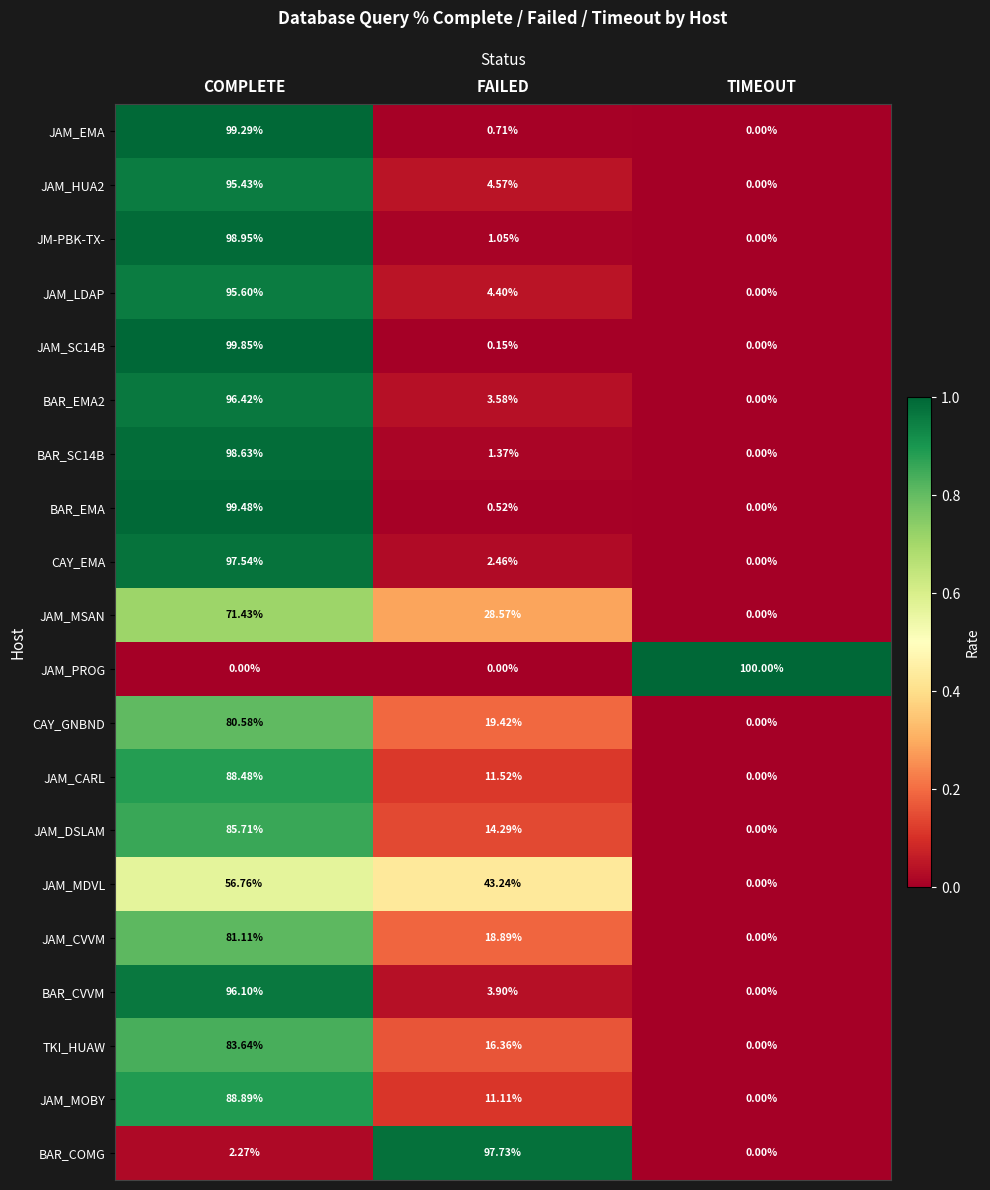

At which category is the sum across all series the highest?

COMPLETE